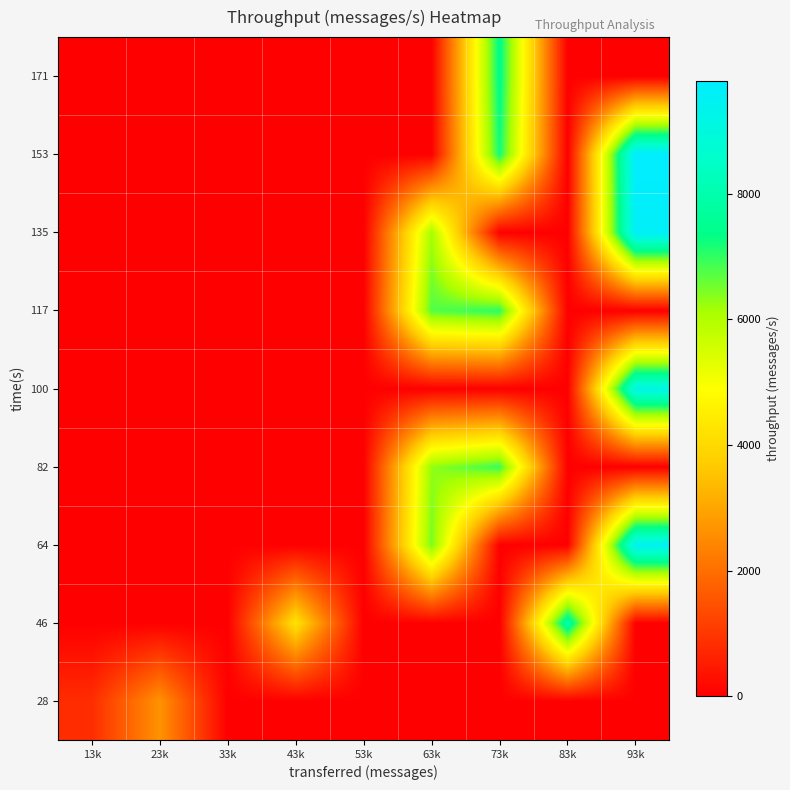

Which label corresponds to the largest value in the chart?

93k